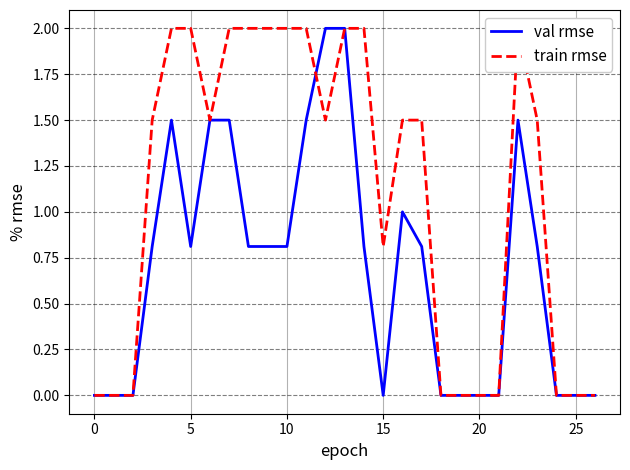

Which category has the highest value across all series?

12